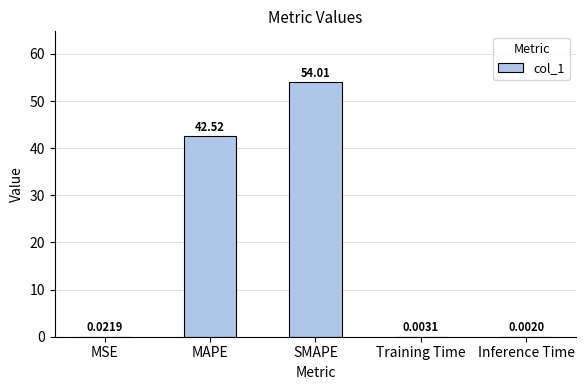

What is the sum of the values at MAPE and MSE?

42.5